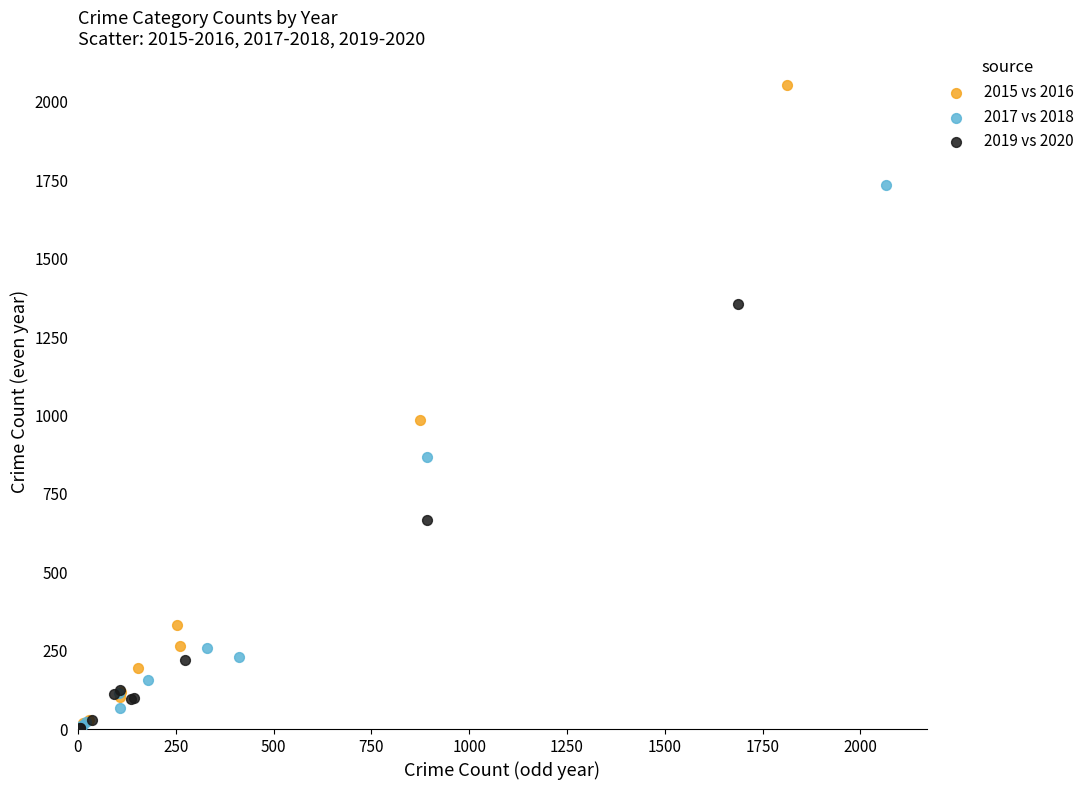

Which series has the widest spread of Y values?

2015 vs 2016